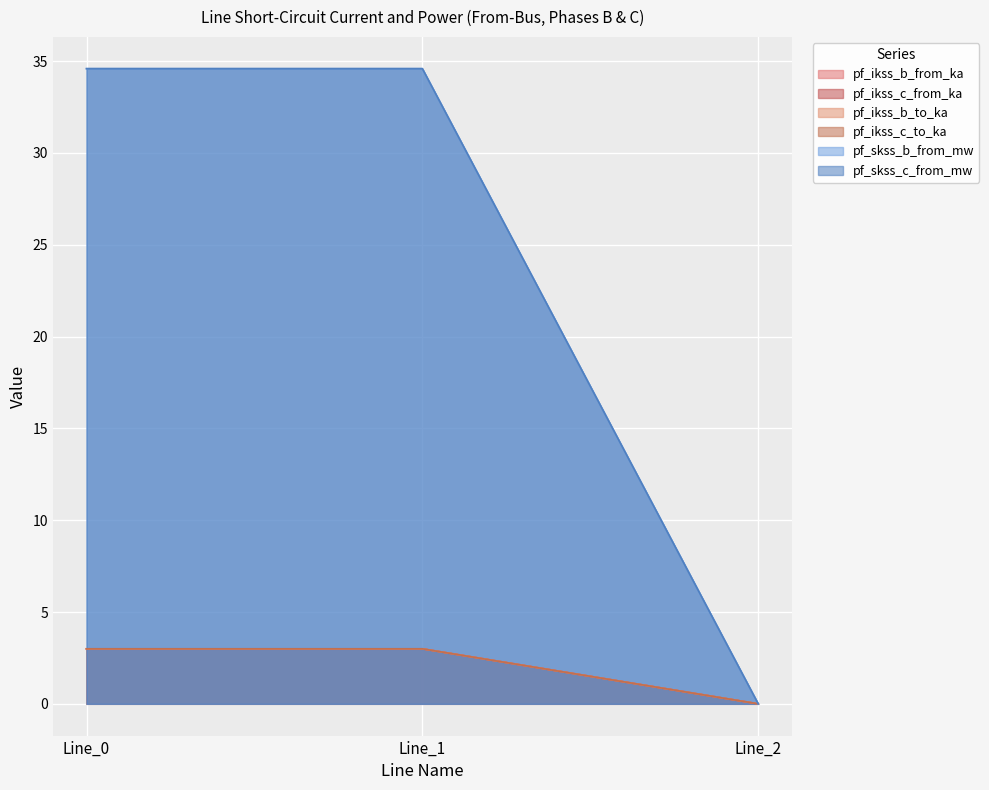

Rank the series at Line_1 from highest to lowest value.

pf_skss_c_from_mw, pf_ikss_c_to_ka, pf_ikss_b_from_ka, pf_ikss_c_from_ka, pf_skss_b_from_mw, pf_ikss_b_to_ka